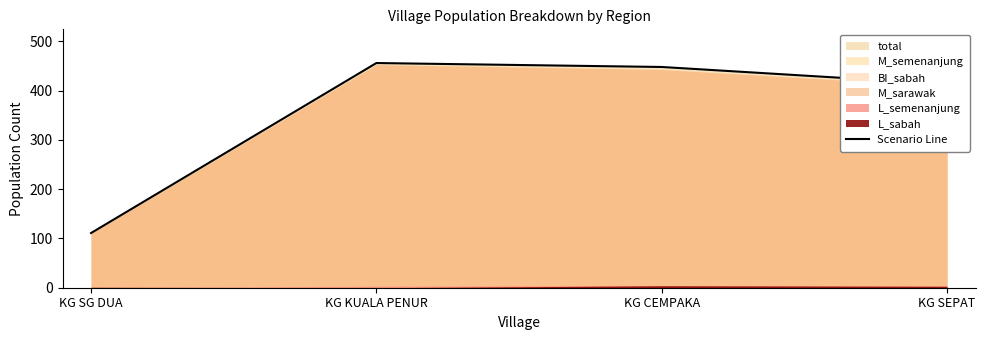

What is the minimum value shown in the chart?

111